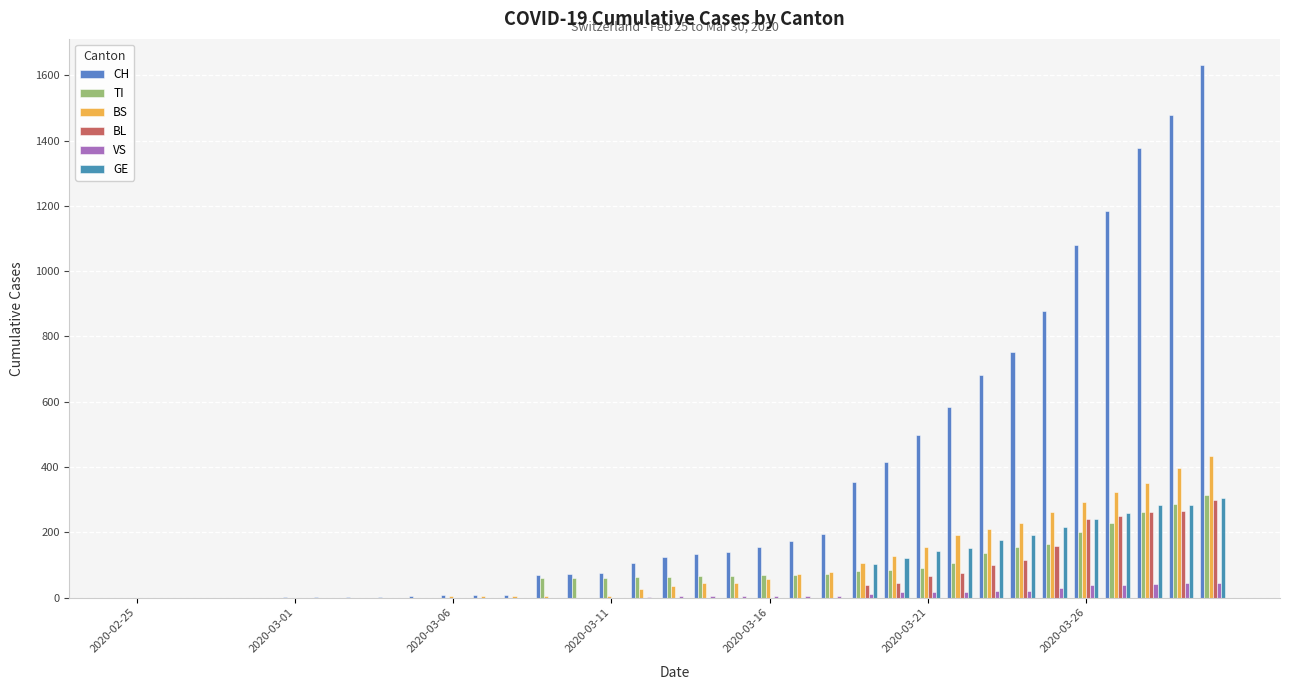

Reading left to right, transcribe all the data shown in this chart.

CH: 0	0	0	0	0	1	1	1	3	4	8	9	9	70	73	74	105	123	134	140	155	173	194	355	414	499	584	683	752	877	1079	1183	1376	1479	1630
TI: 0	0	0	0	0	0	0	0	0	0	0	0	0	61	61	61	62	62	65	67	68	70	71	80	85	91	107	136	155	165	202	229	263	287	314
BS: 0	0	0	0	0	0	0	0	0	0	4	4	4	4	0	4	25	36	44	46	57	73	78	105	128	155	191	211	228	263	292	323	350	397	434
BL: 0	0	0	0	0	0	0	0	0	0	0	0	0	0	0	0	0	0	0	0	0	0	0	40	46	65	76	100	115	158	242	249	262	266	298
VS: 0	0	0	0	0	0	0	0	0	0	0	0	0	0	0	0	1	5	5	5	5	5	5	12	18	18	18	21	21	29	39	40	41	44	46
GE: 0	0	0	0	0	0	0	0	0	0	0	0	0	0	0	0	0	0	0	0	0	0	0	103	122	144	153	175	193	216	241	260	283	284	305